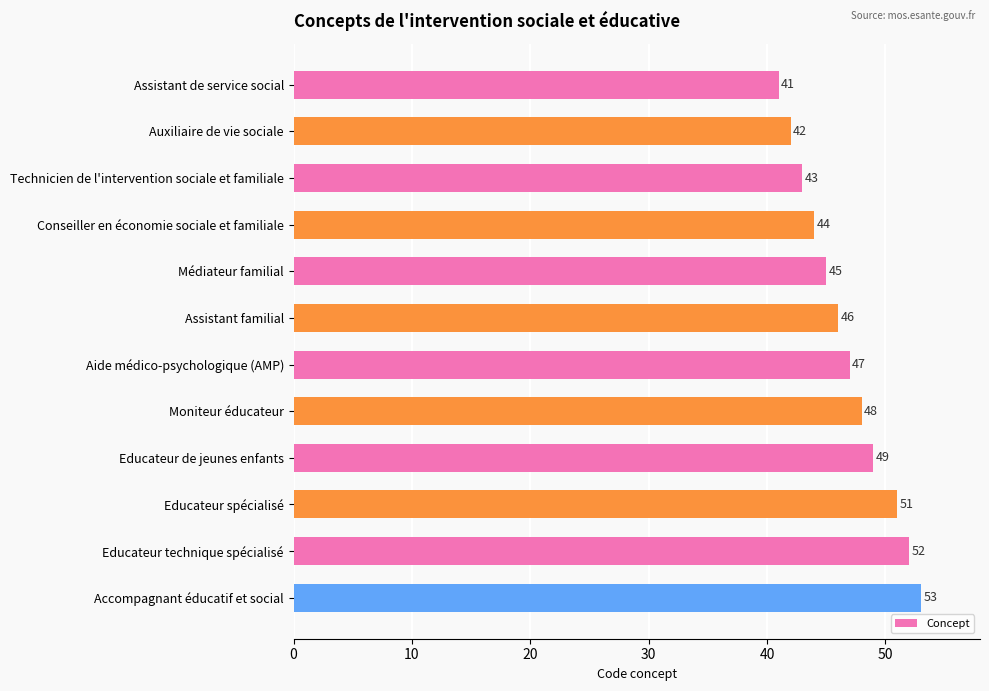

What is the sum of all values?

561